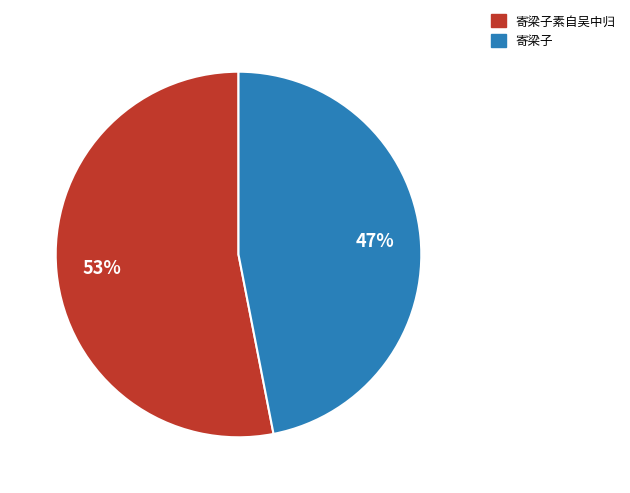

To the nearest percent, what is the average slice percentage?

50%